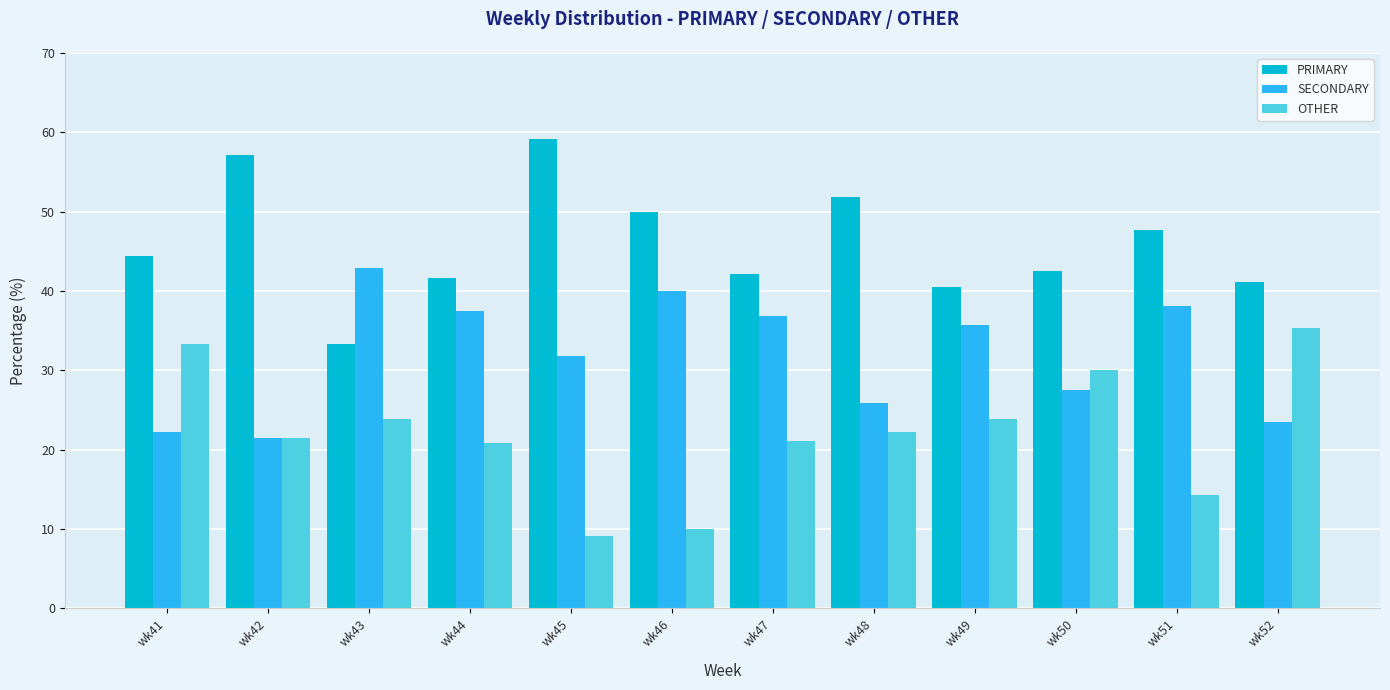

What are all the series names shown in the legend?

PRIMARY, SECONDARY, OTHER